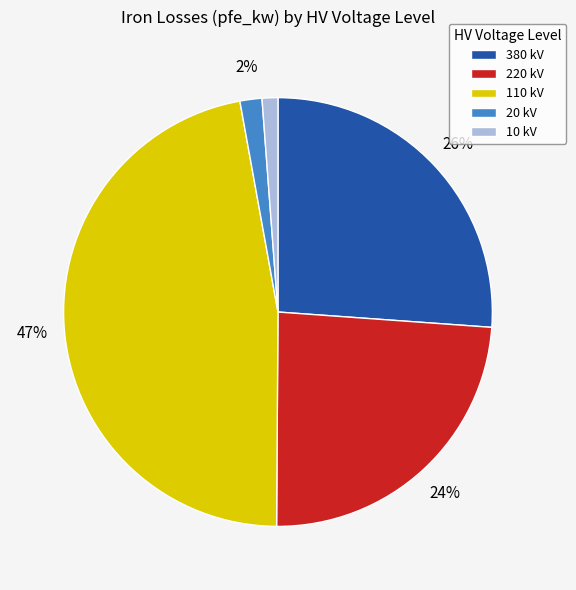

Is it true that 10 kV is 11% of the pie?

False